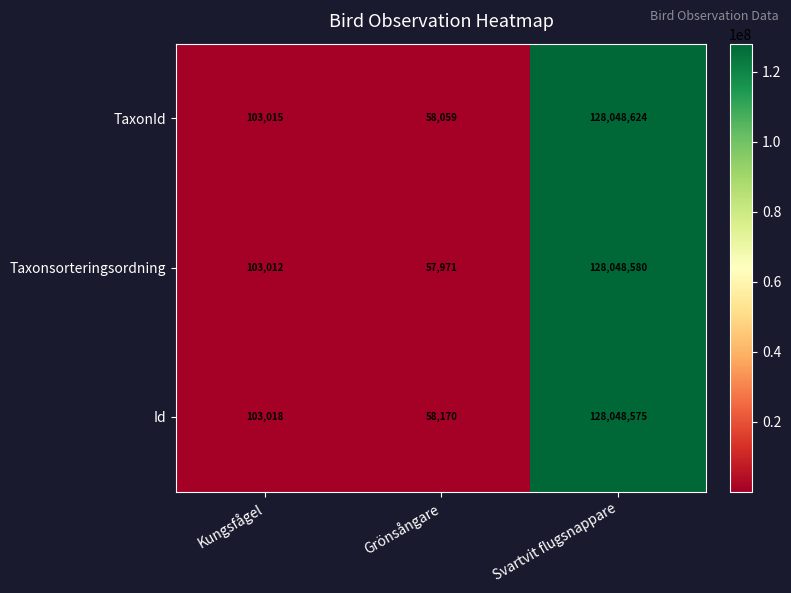

Between Kungsfågel and Grönsångare, which series saw the biggest shift?

Taxonsorteringsordning